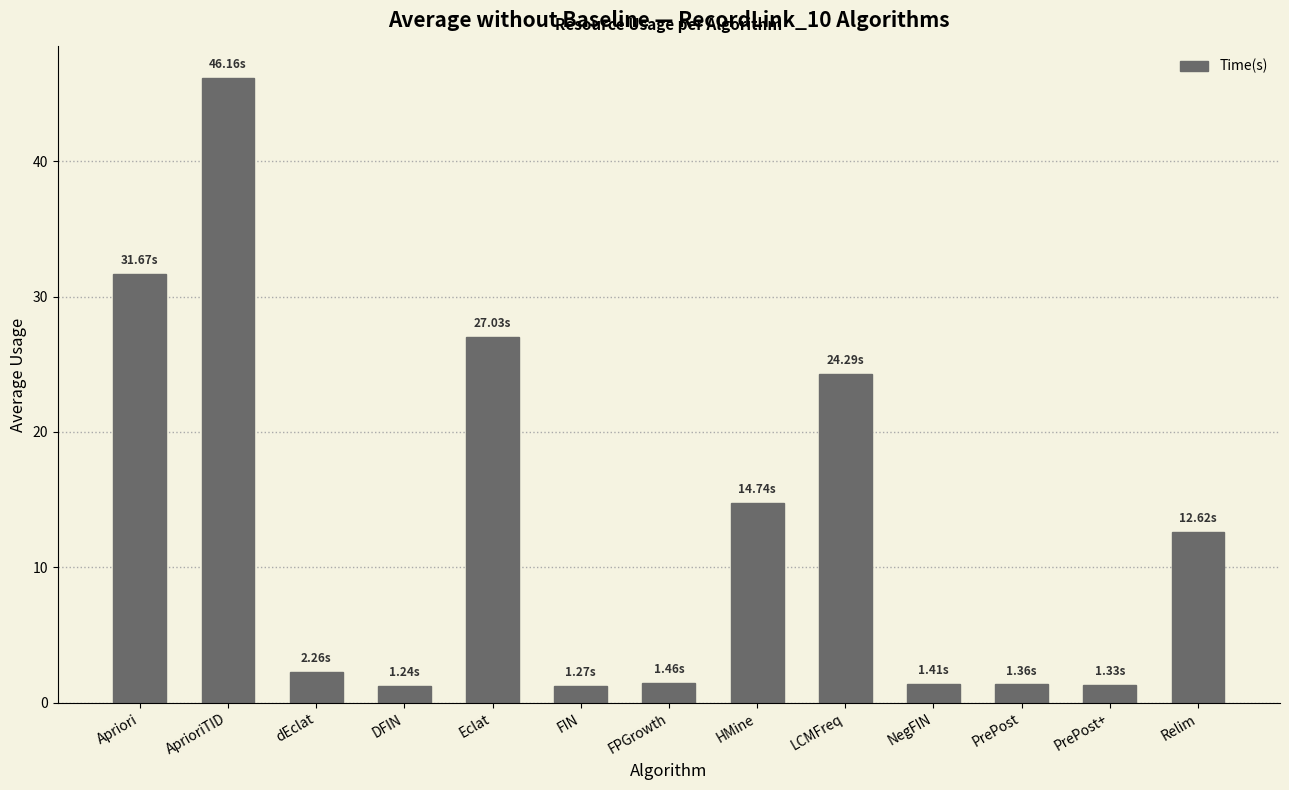

Are the bars horizontal?

No